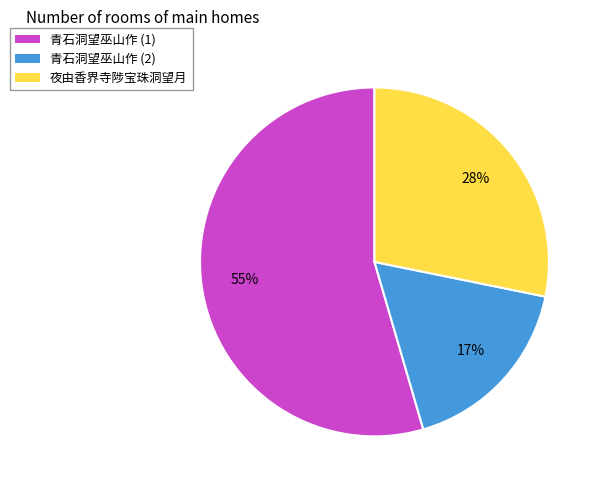

Is it true that 夜由香界寺陟宝珠洞望月 is 28% of the pie?

True